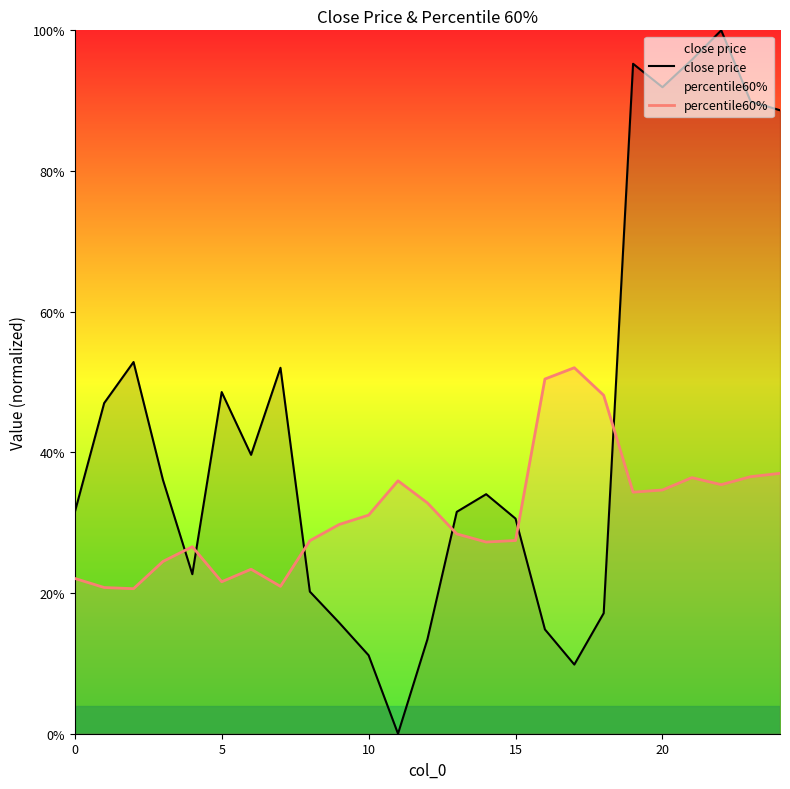

At which category does the chart reach its peak across all series?

22